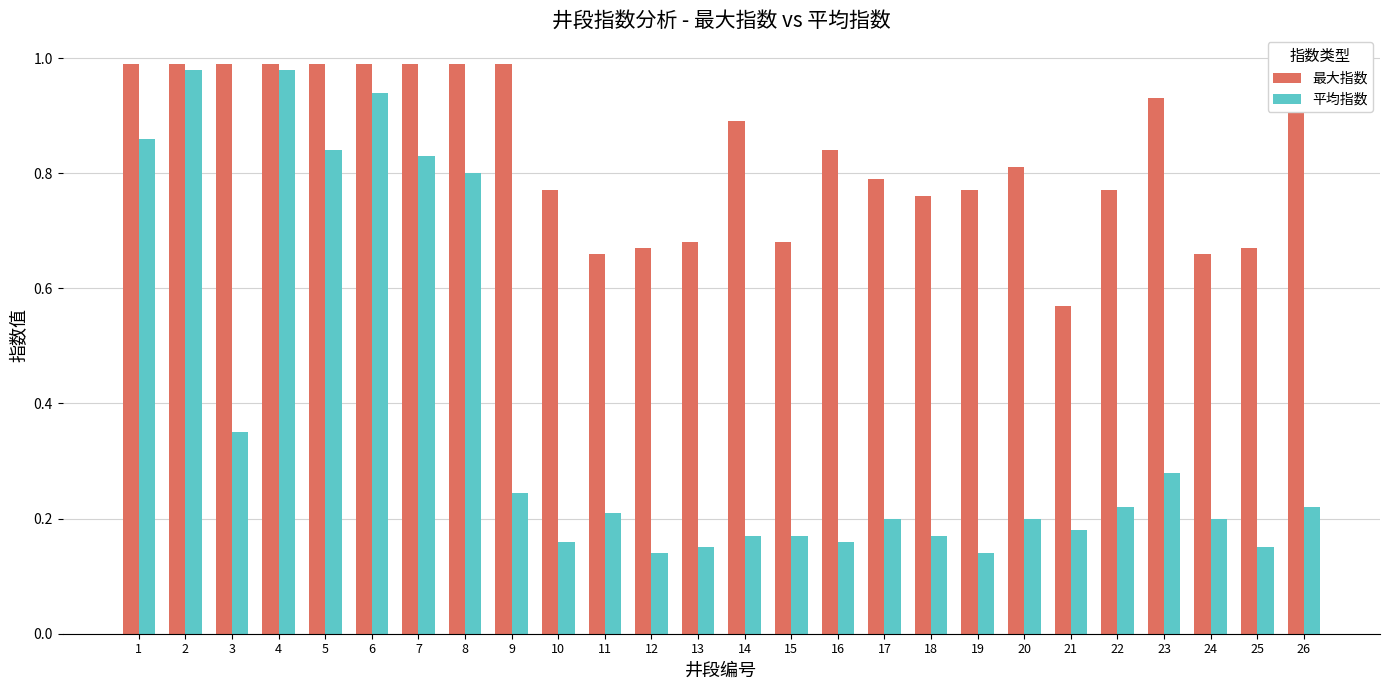

At 25, list the series in order from largest to smallest.

最大指数, 平均指数